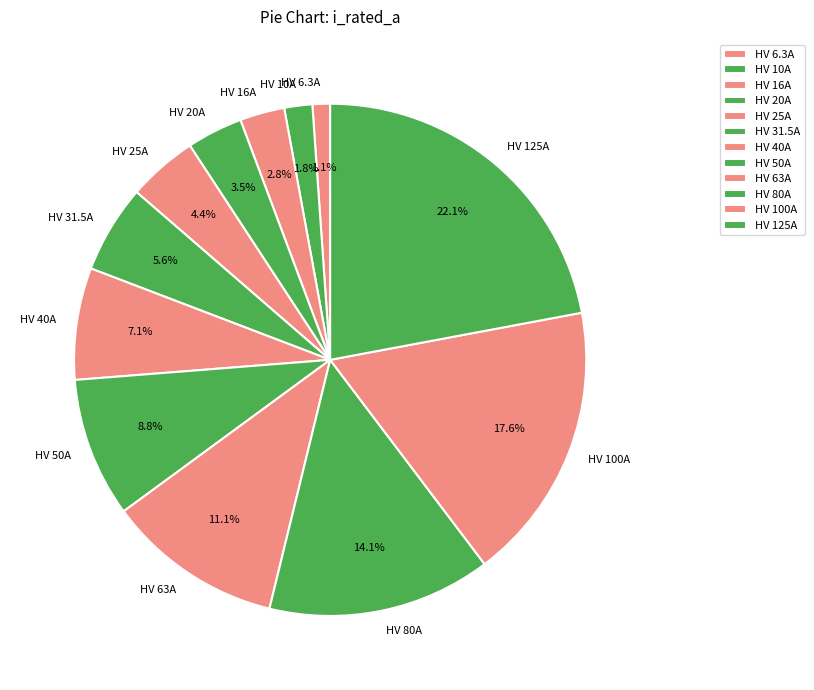

To the nearest percent, what is the average slice percentage?

8%